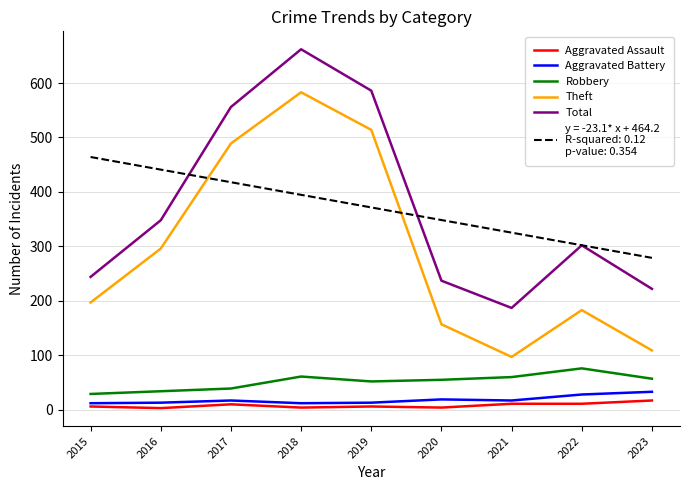

What is the spread (max minus min) of values at 2023?

262.0